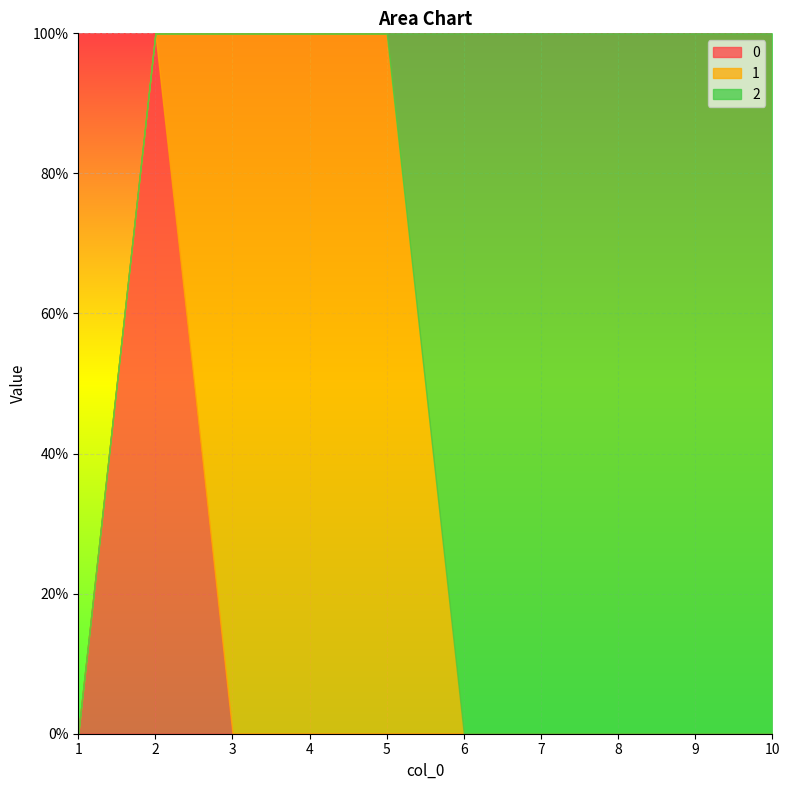

How many 1 values are between 0 and 1?

10